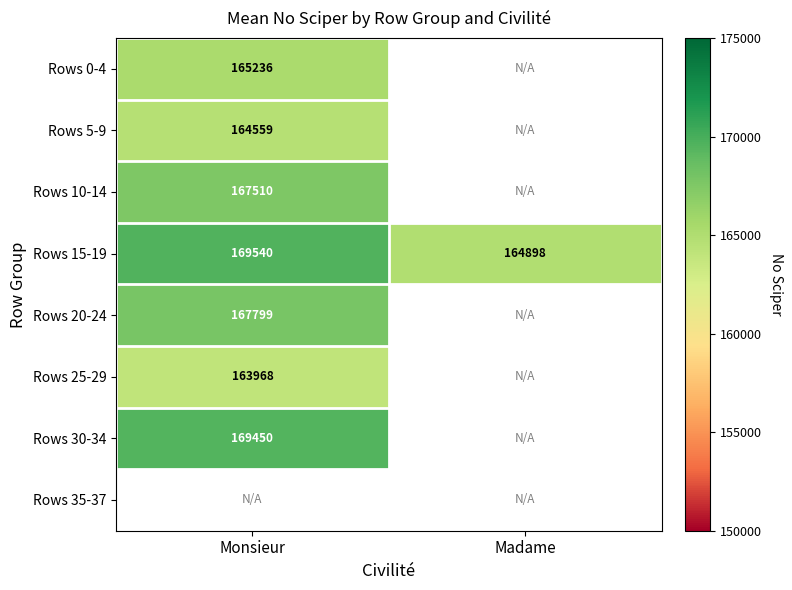

Is it true that Rows 0-4 equals 165236.0 at Monsieur?

True